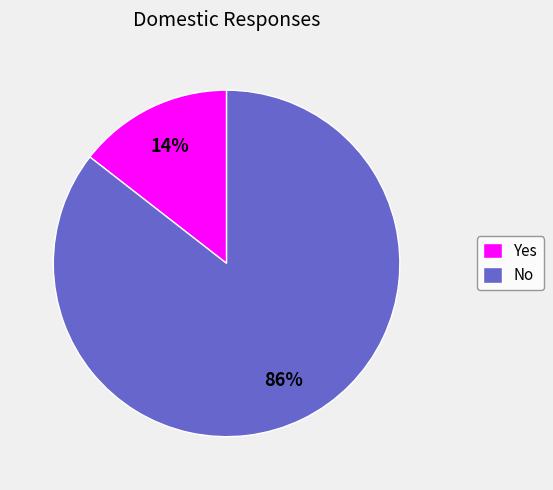

Rank the categories by value from lowest to highest.

Yes, No